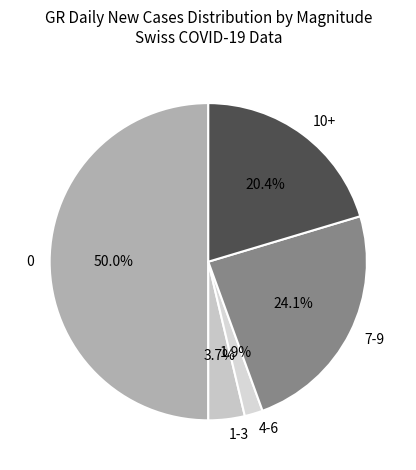

Approximately how many times larger is the value at 7-9 compared to 0?

0.5